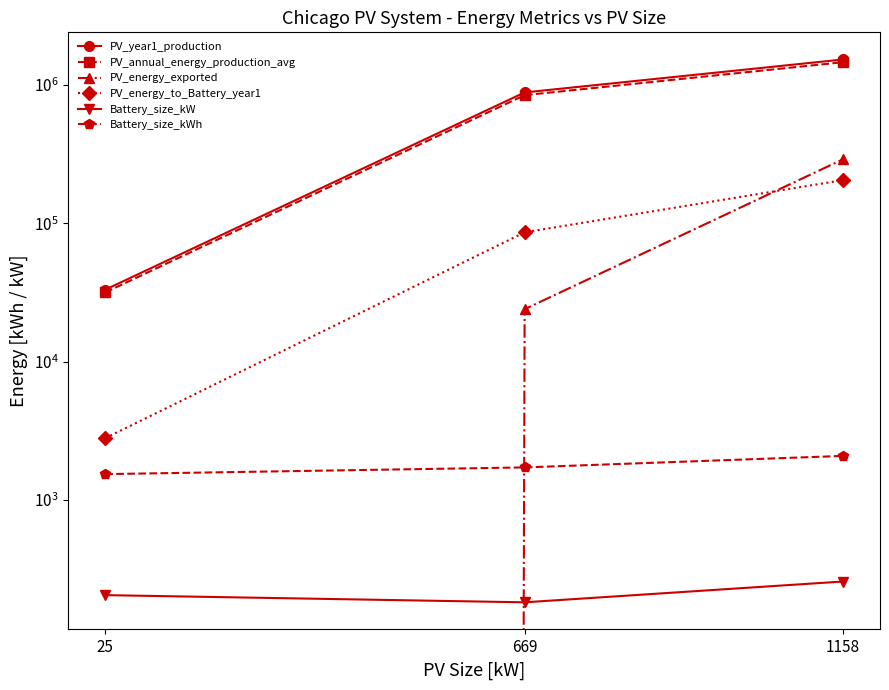

Rank the categories by PV_energy_exported value from highest to lowest.

1158, 669, 25